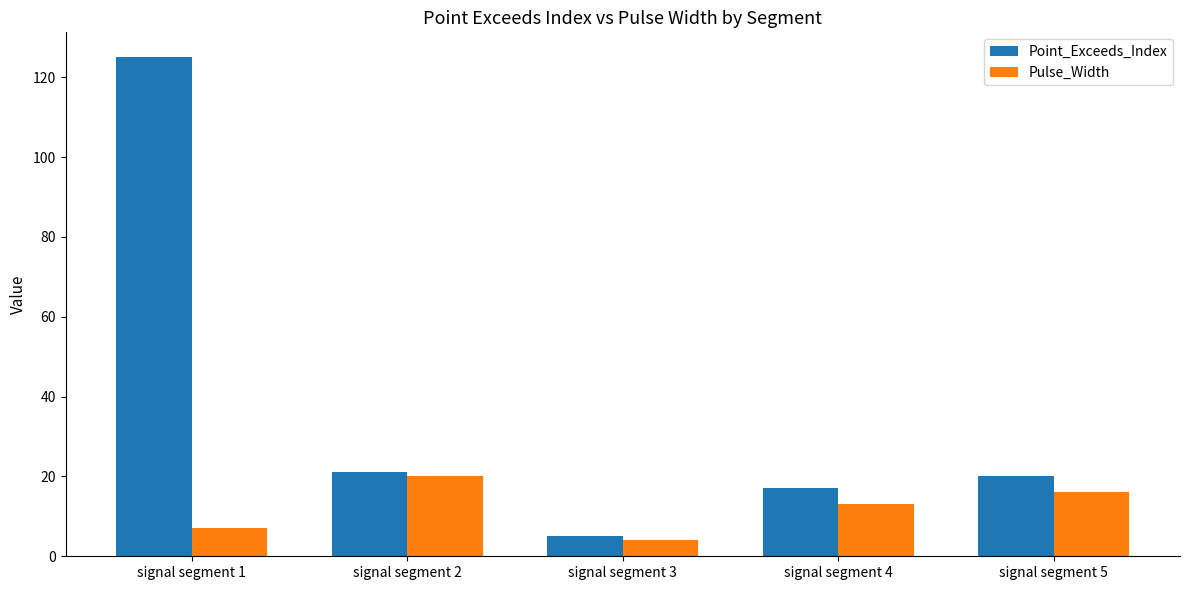

Where is Pulse_Width nearest to the value 12?

signal segment 4